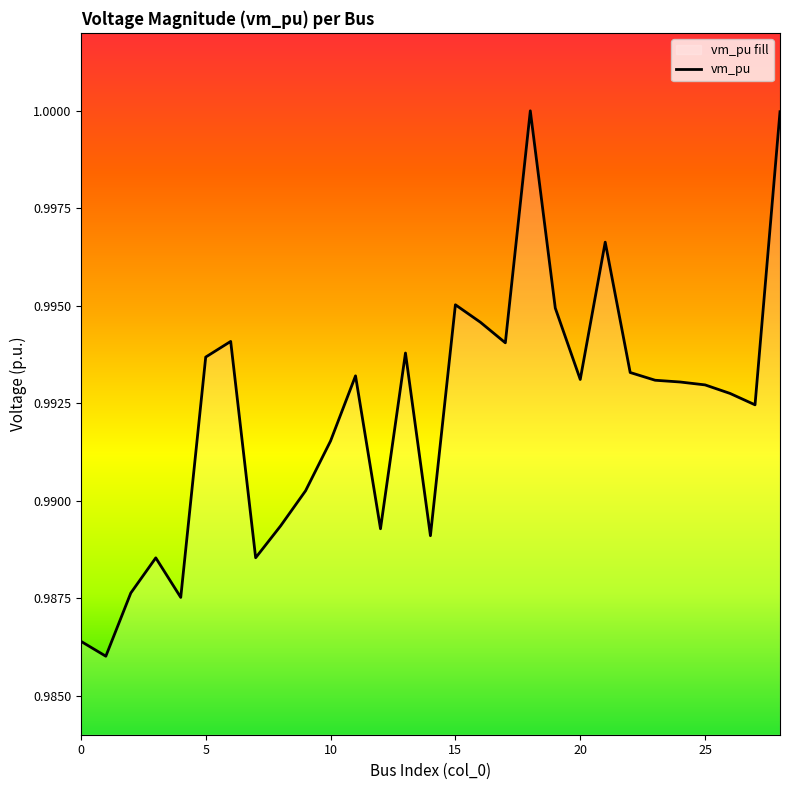

Between 20 and 10, which is larger?

20